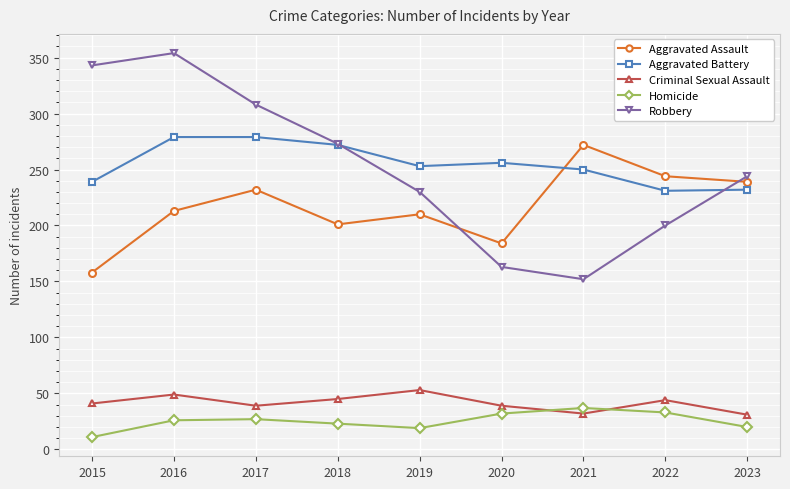

At which category does Aggravated Assault reach its first local valley?

2018